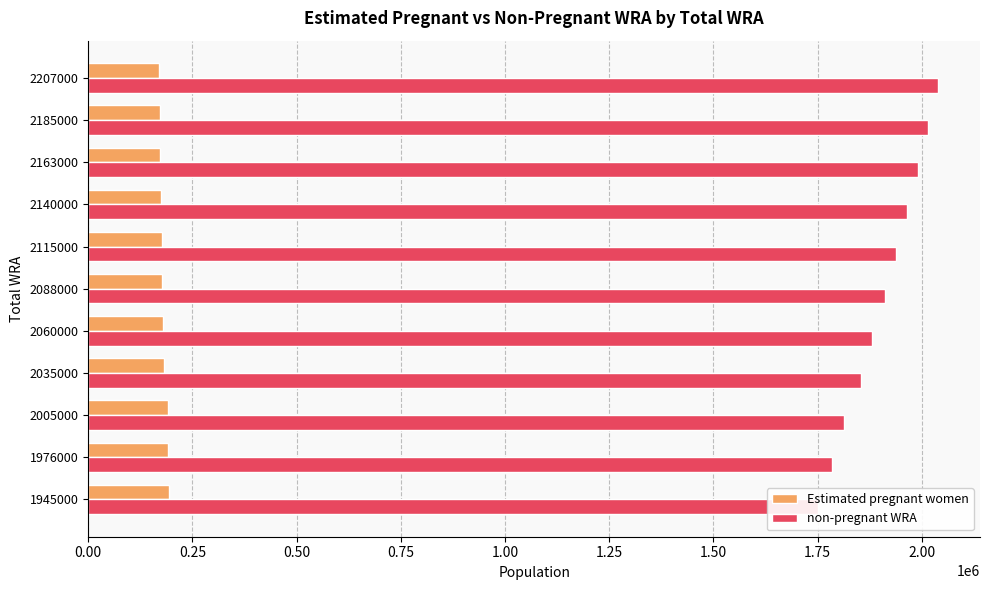

What are all the series names shown in the legend?

Estimated pregnant women, non-pregnant WRA